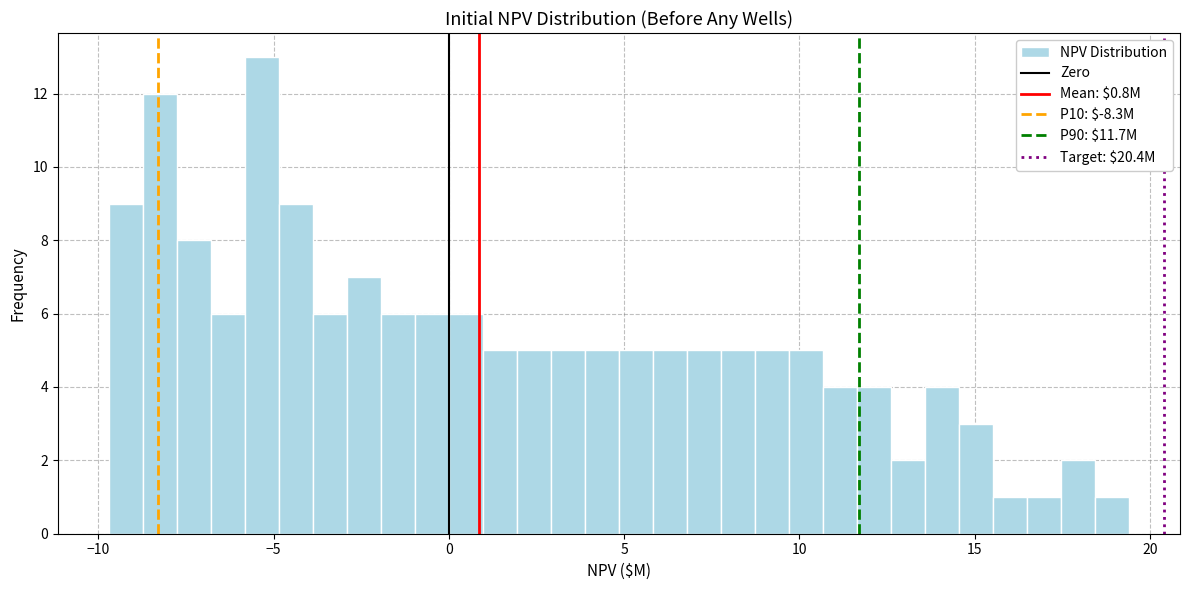

Around what value on the x-axis is the tallest bar? Give the approximate position of its centre, as read against the axis.

-5.5